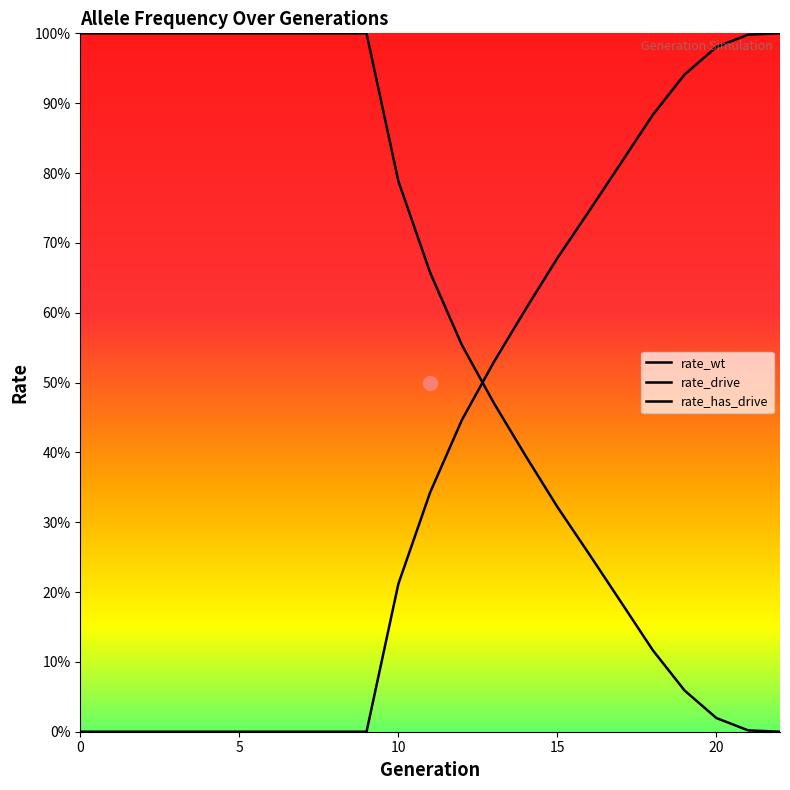

What is the average value of the rate_wt series?

0.6